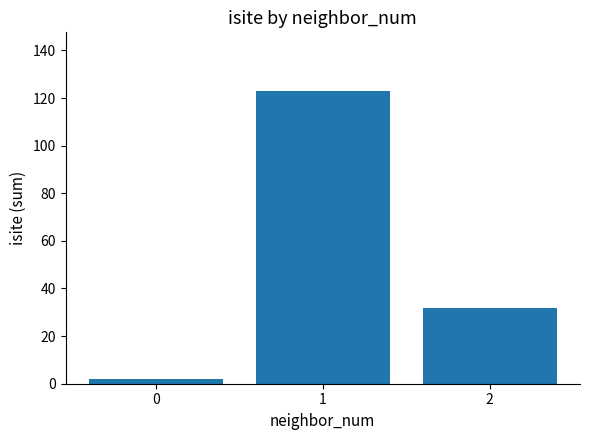

Reading left to right, what are all the values shown in this chart?

2	123	32